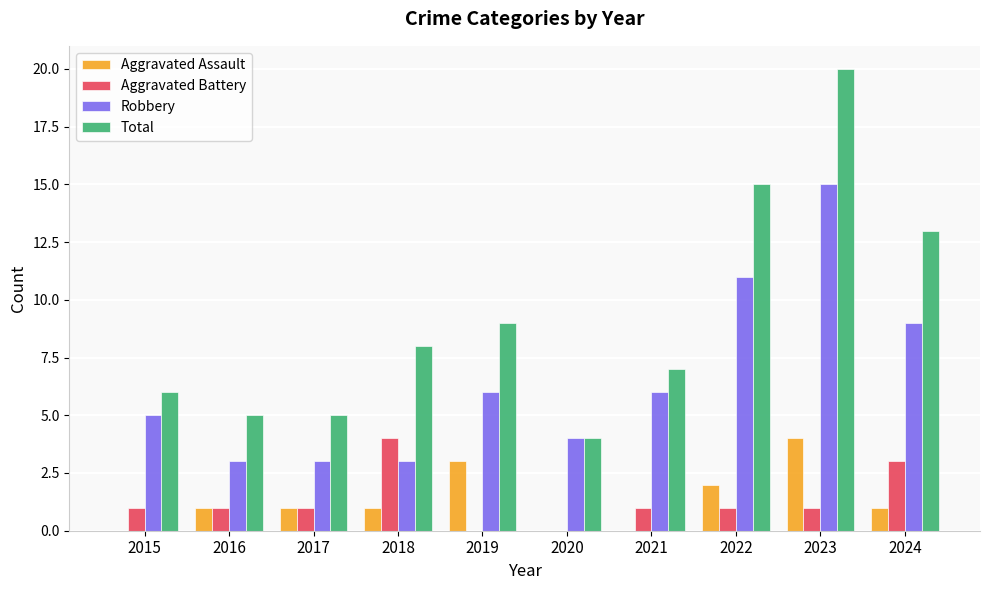

Count the number of categories in the chart.

10